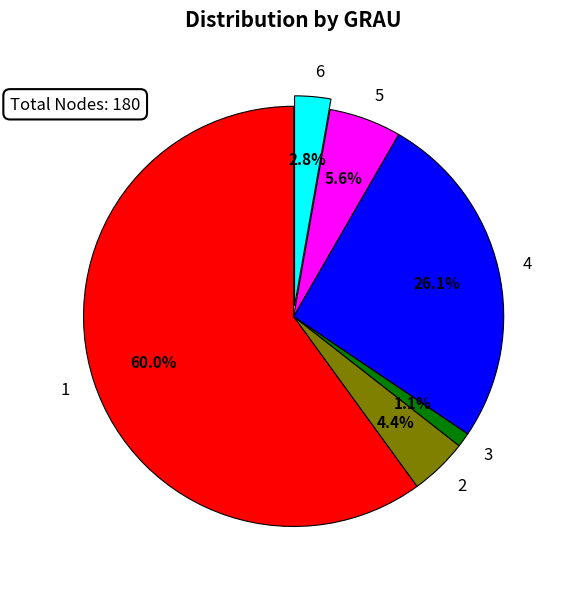

To the nearest percent, what is the average slice percentage?

17%